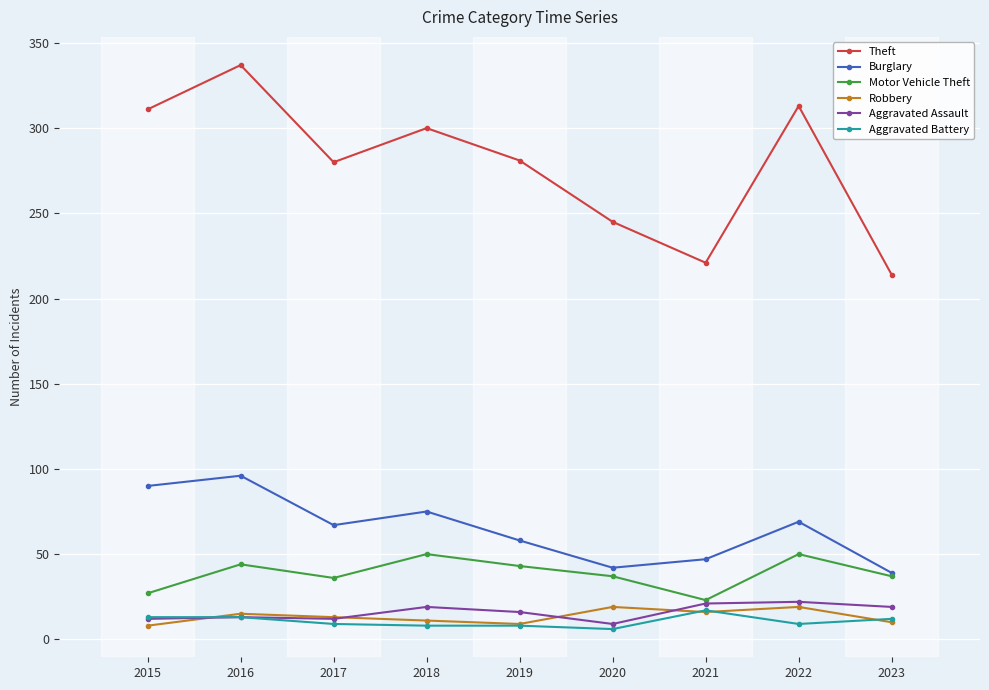

True or false: Theft has more than 1 points higher than both neighbors.

True